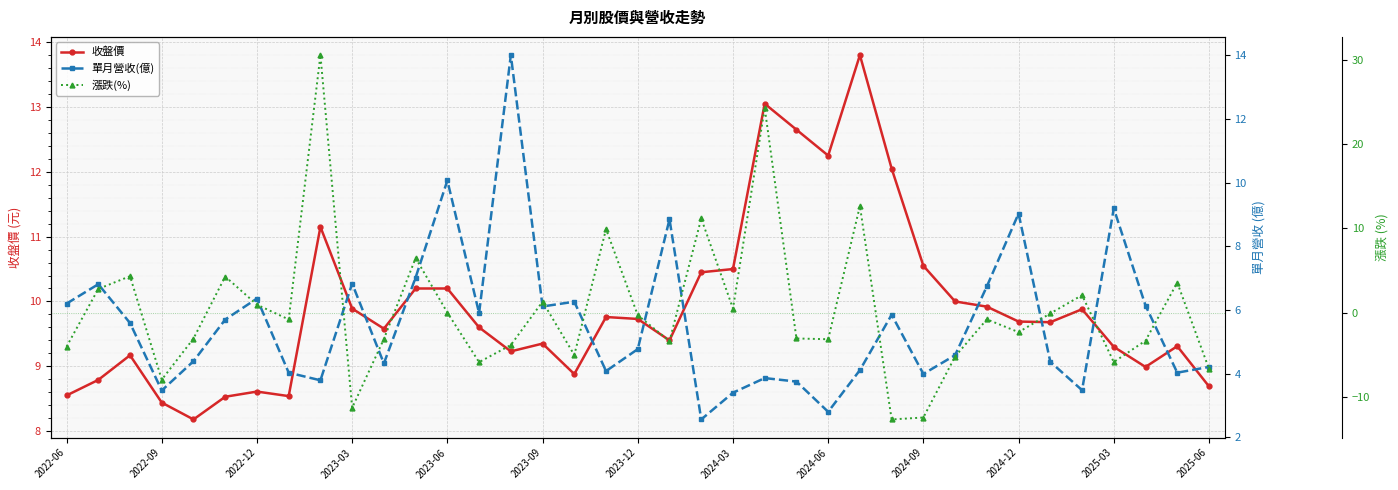

What is the minimum value for 收盤價?

8.2